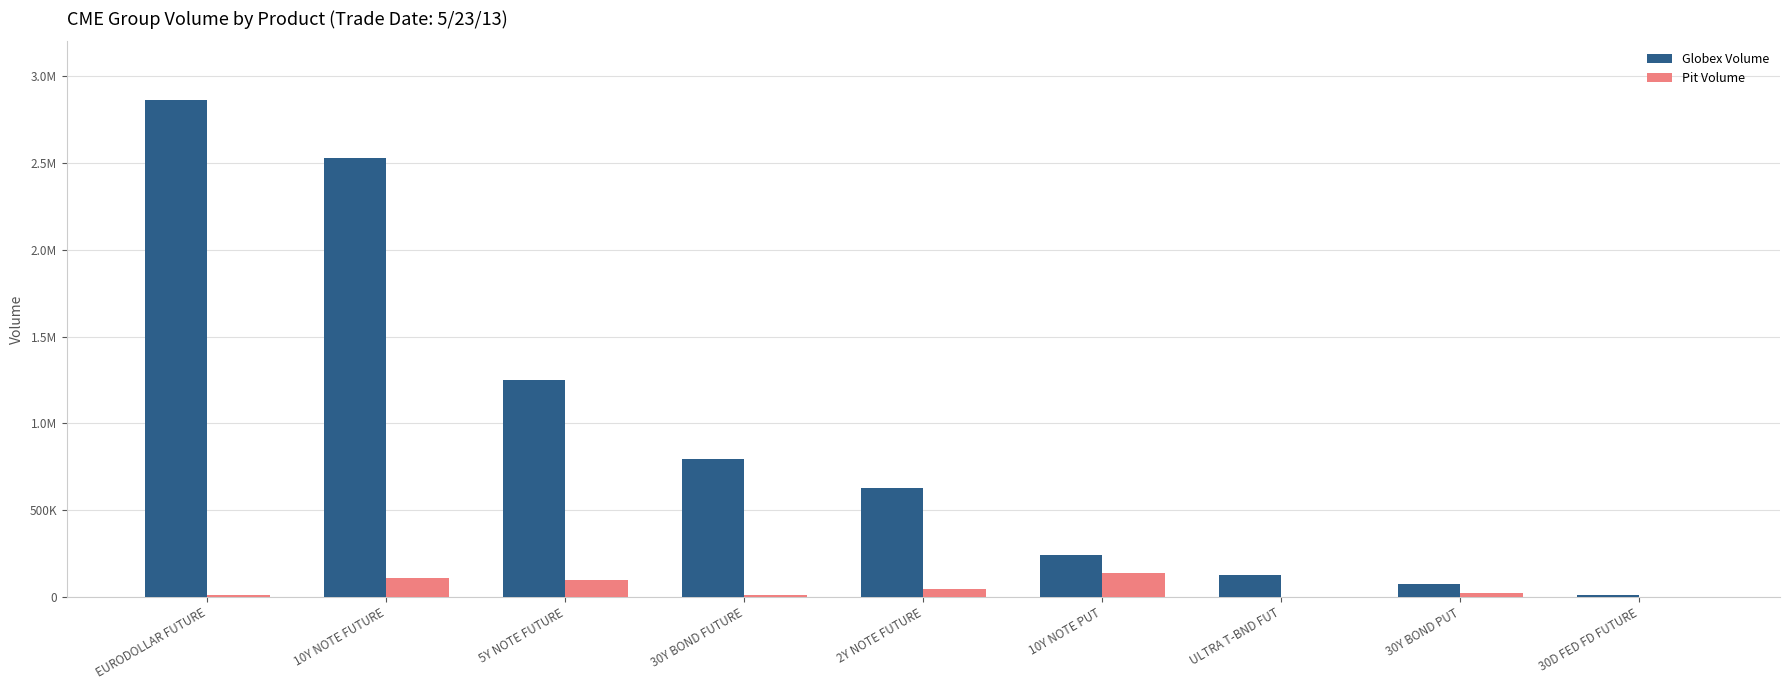

What position from the left is 10Y NOTE PUT?

6